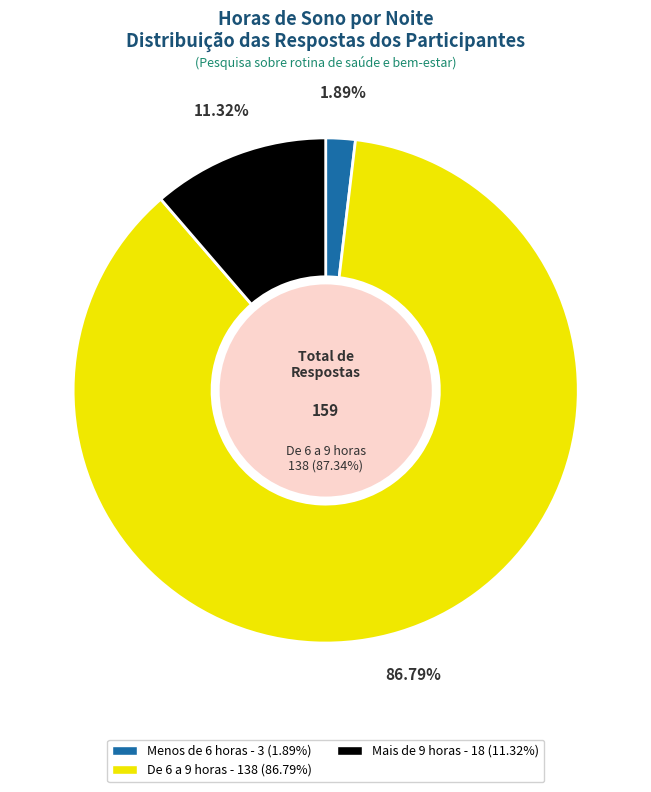

The De 6 a 9 horas slice represents 87% of the pie. True or false?

True